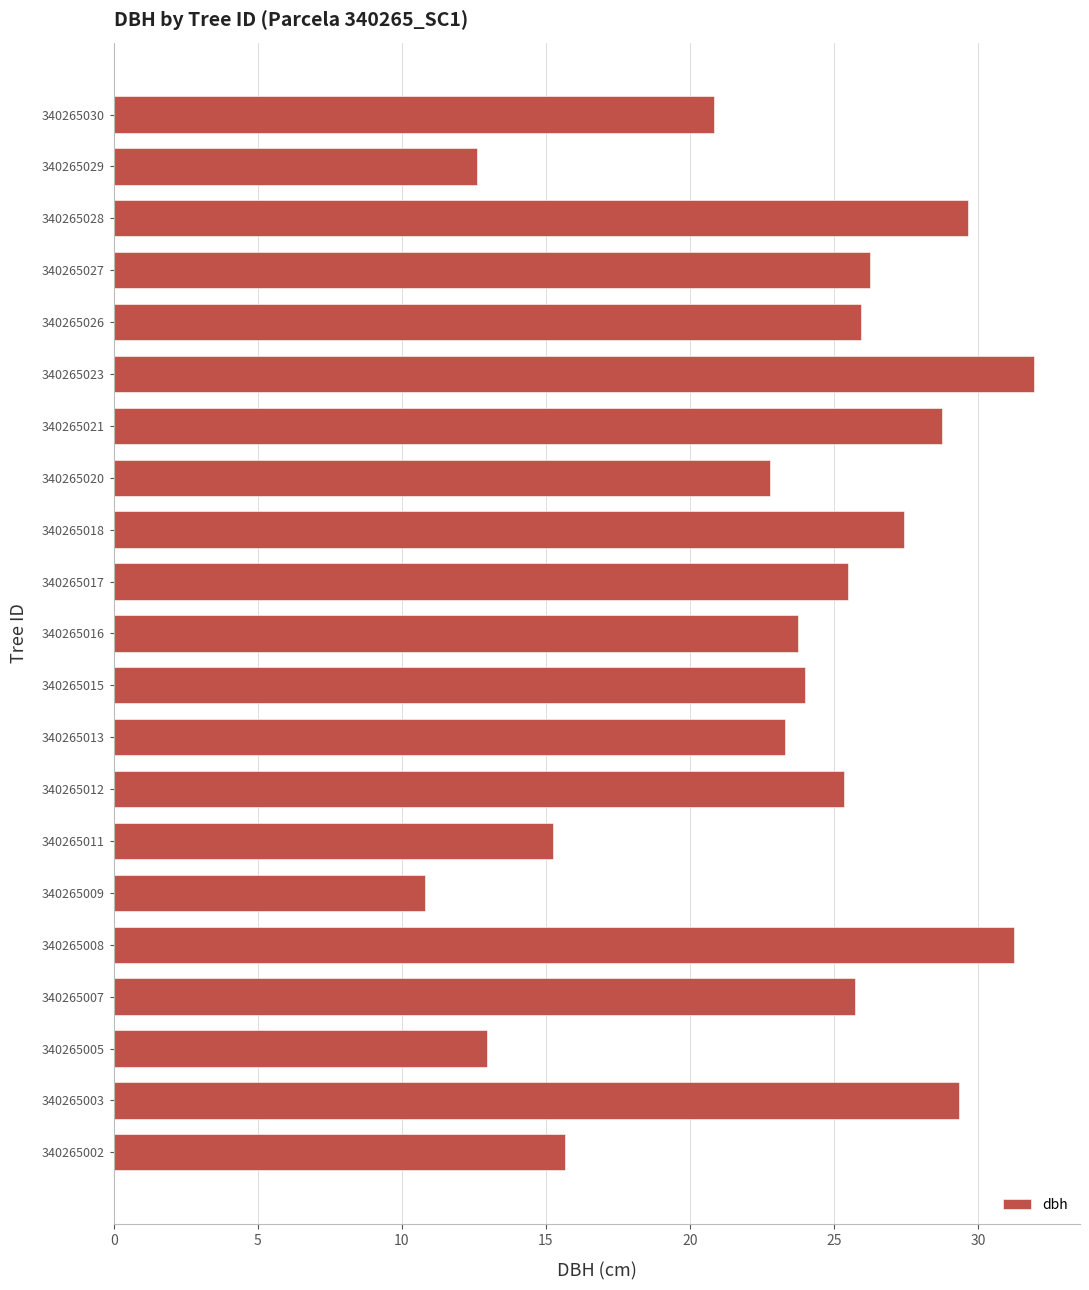

The value at 340265012 is 40.9. True or false?

False